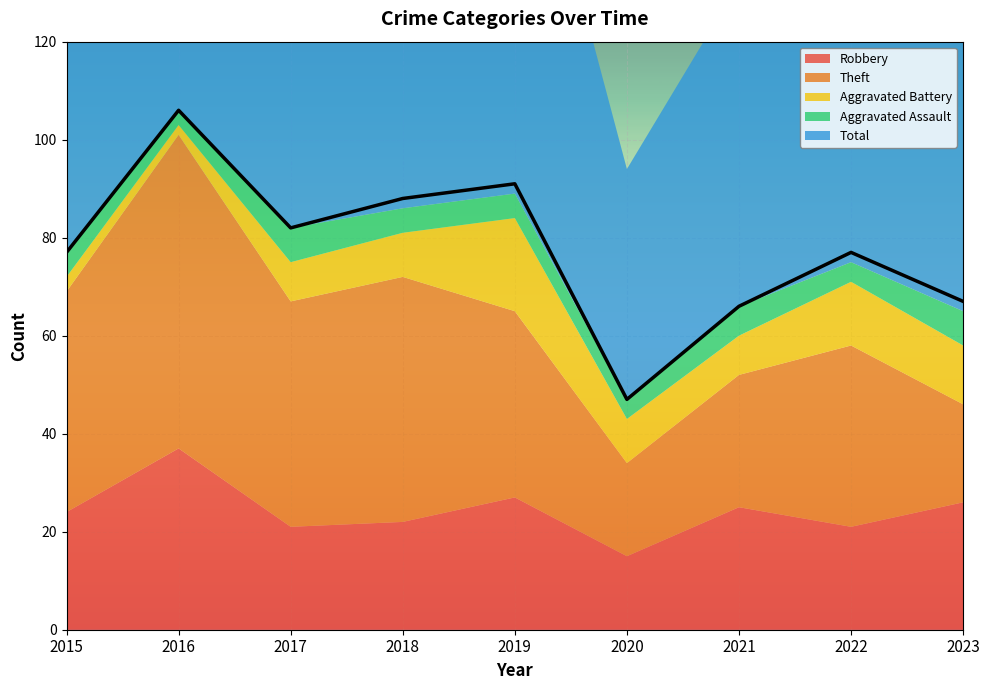

The Total series shows 67 at 2023. True or false?

True